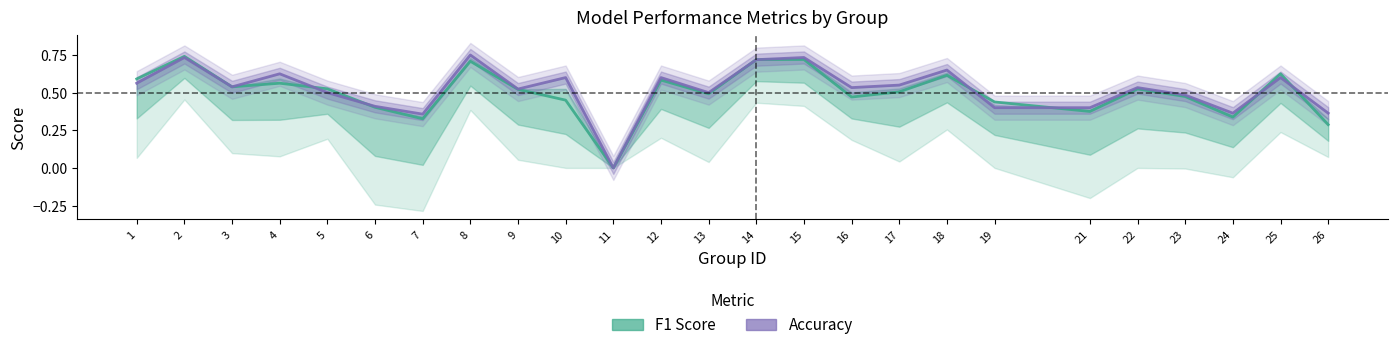

Is this an area chart (filled region under the line)?

No